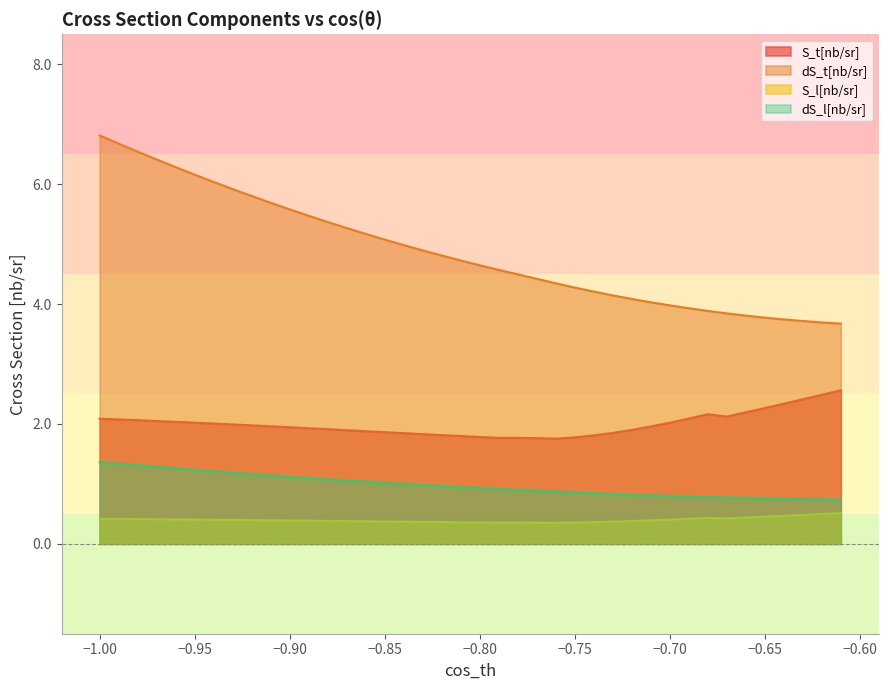

True or false: S_t[nb/sr] and dS_t[nb/sr] intersect in this chart.

False